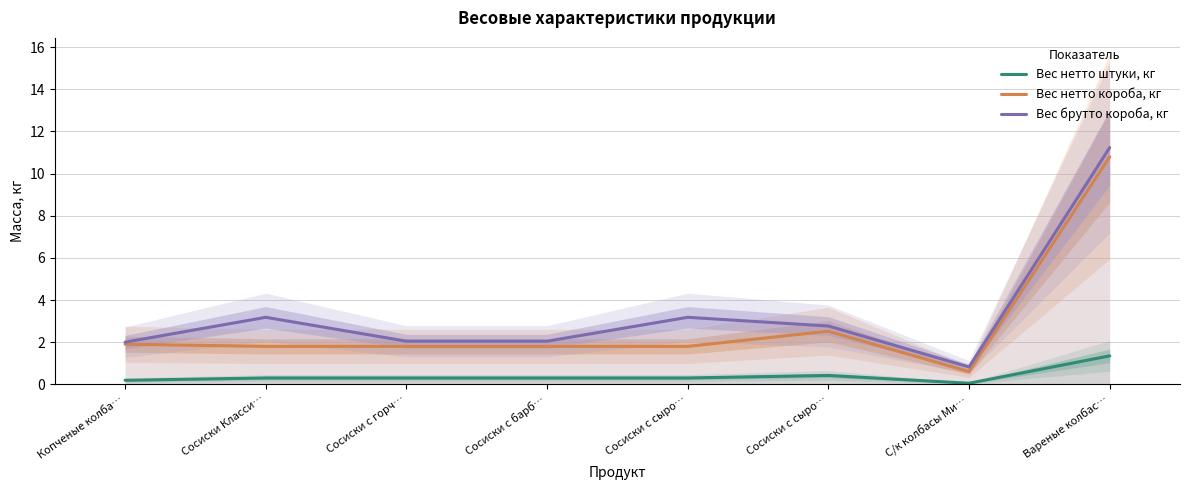

What are all the series names shown in the legend?

Вес нетто штуки, кг, Вес нетто короба, кг, Вес брутто короба, кг